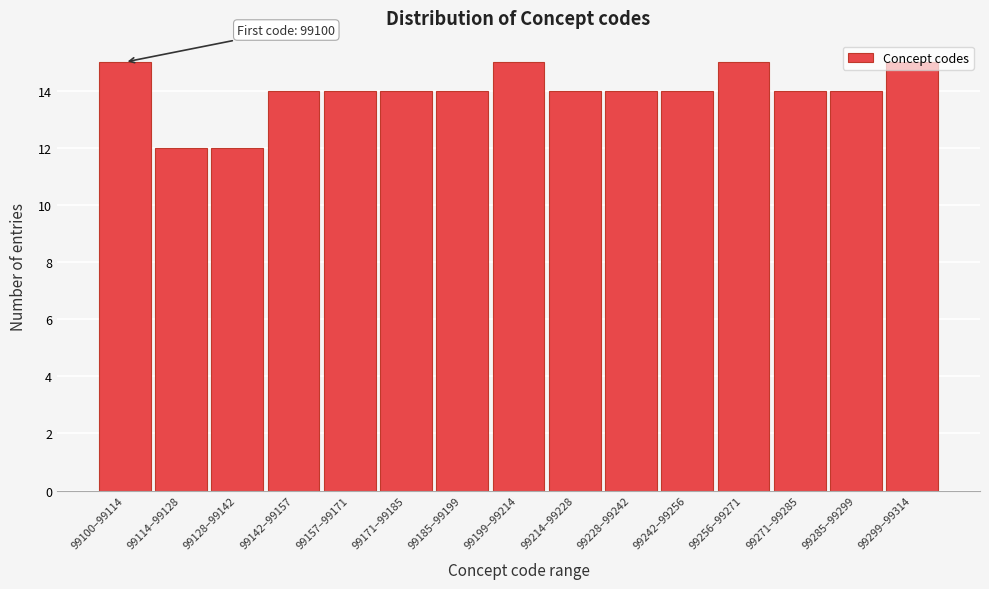

The value at 99142–99157 is 21. True or false?

False